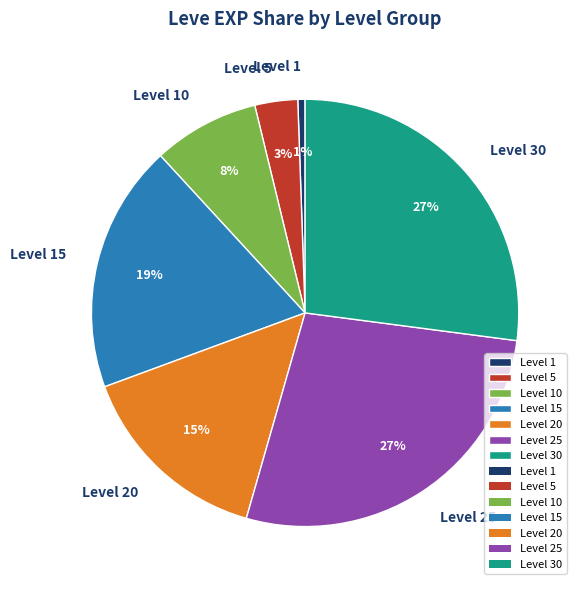

Does any single category account for the majority?

No